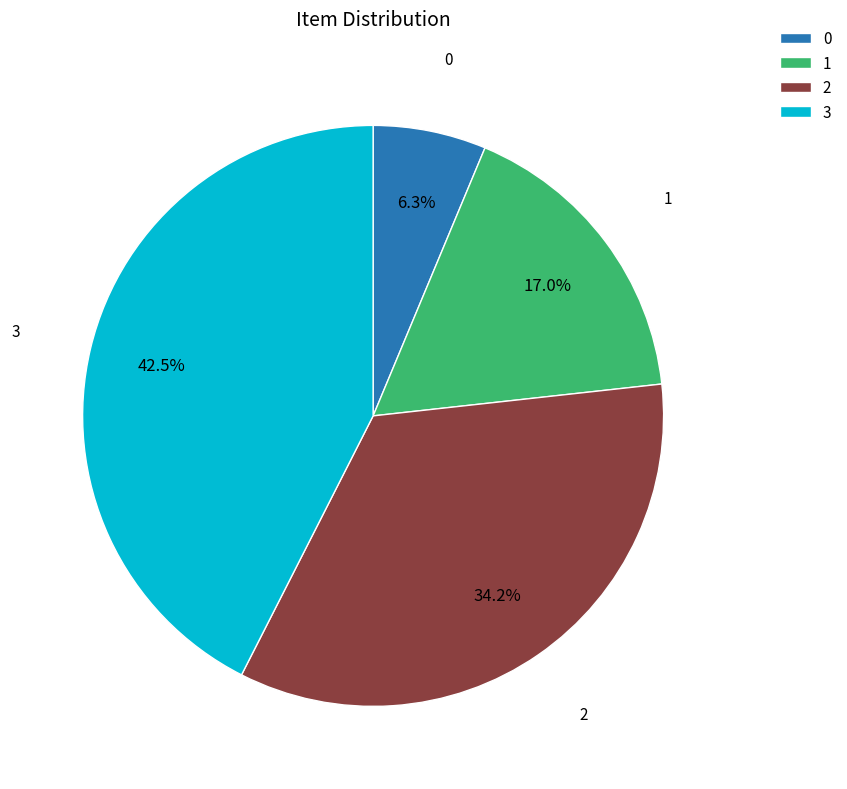

To the nearest percent, what portion does 2 represent?

34%